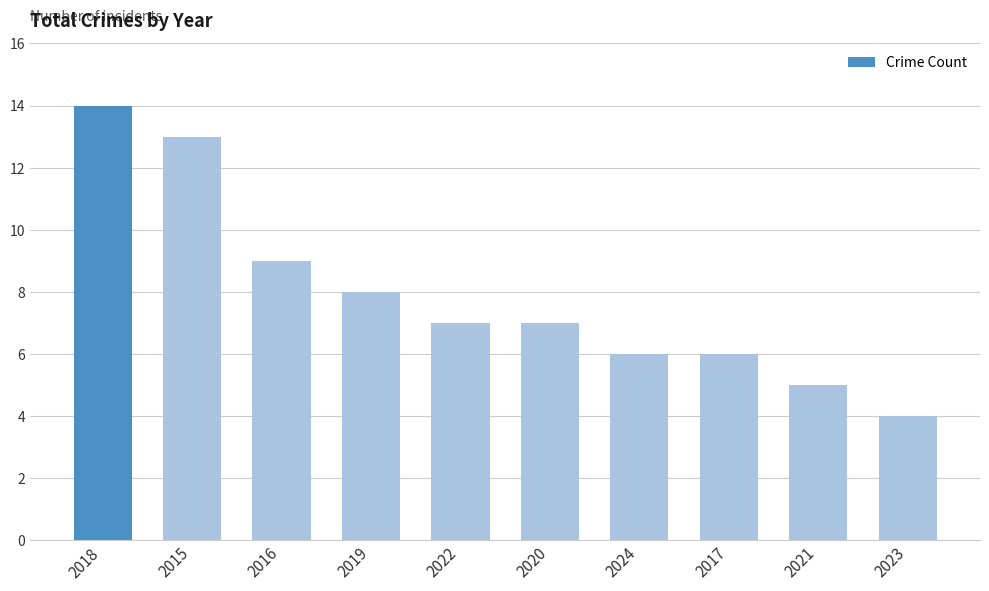

Reading left to right, what are all the values shown in this chart?

14	13	9	8	7	7	6	6	5	4